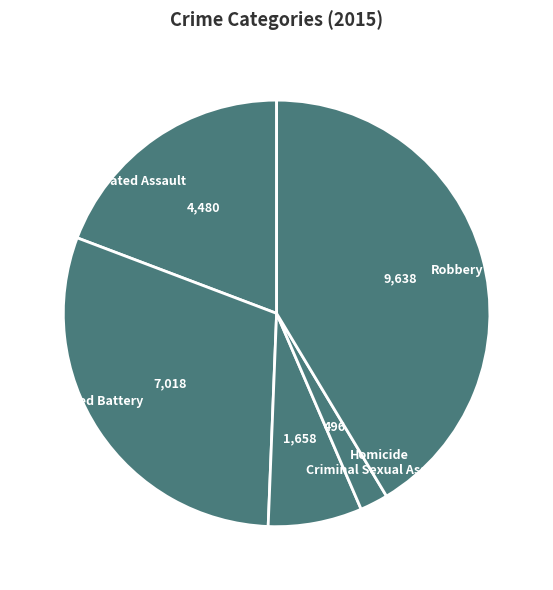

Is there any slice that represents more than half of the pie?

No